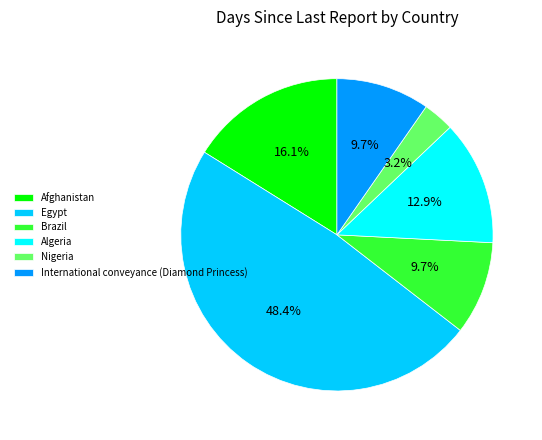

What portion of the pie excludes Algeria?

87.1%